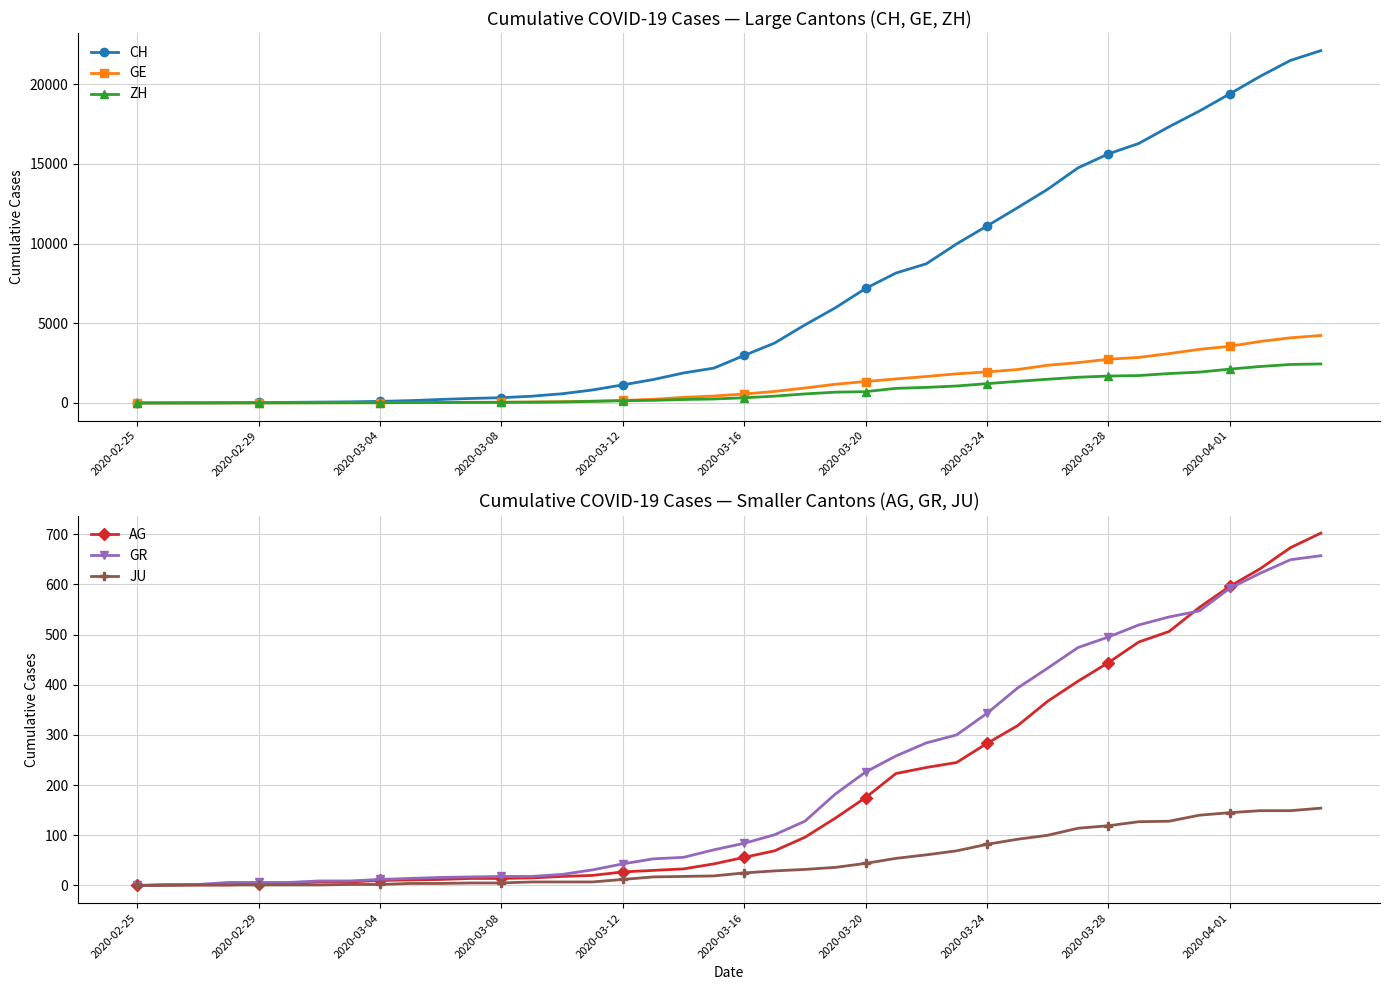

At which label is GR closest to 328?

2020-03-24